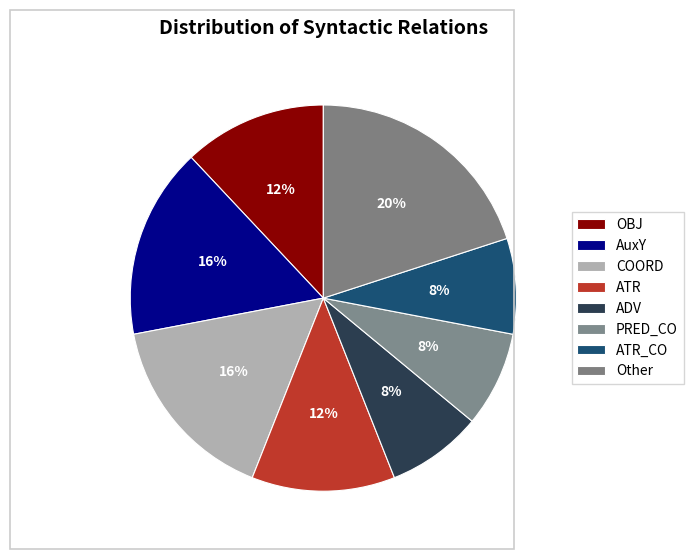

How many slices are in this pie chart?

8